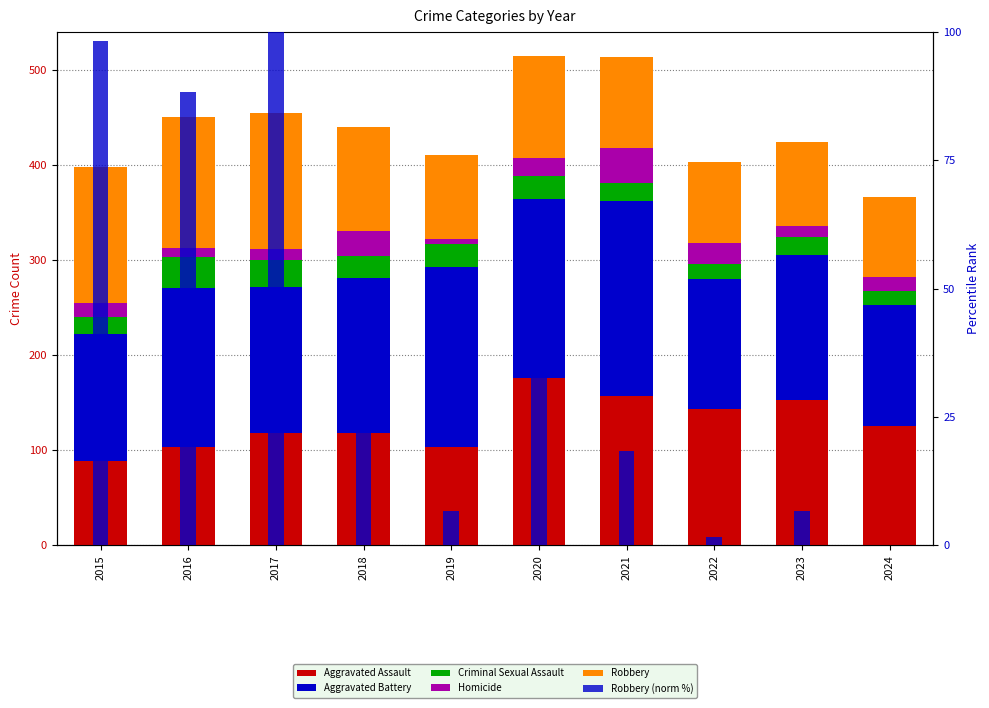

Reading left to right, list all the values displayed in this chart.

Aggravated Assault: 89.0	103.0	118.0	118.0	103.0	176.0	157.0	143.0	153.0	125.0
Aggravated Battery: 133.0	168.0	154.0	163.0	190.0	188.0	205.0	137.0	152.0	128.0
Criminal Sexual Assault: 18.0	32.0	28.0	23.0	24.0	24.0	19.0	16.0	19.0	14.0
Homicide: 15.0	10.0	11.0	26.0	5.0	19.0	37.0	22.0	12.0	15.0
Robbery: 143.0	137.0	144.0	110.0	88.0	107.0	95.0	85.0	88.0	84.0
Robbery (norm %): 98.3	88.3	100.0	43.3	6.7	38.3	18.3	1.7	6.7	0.0